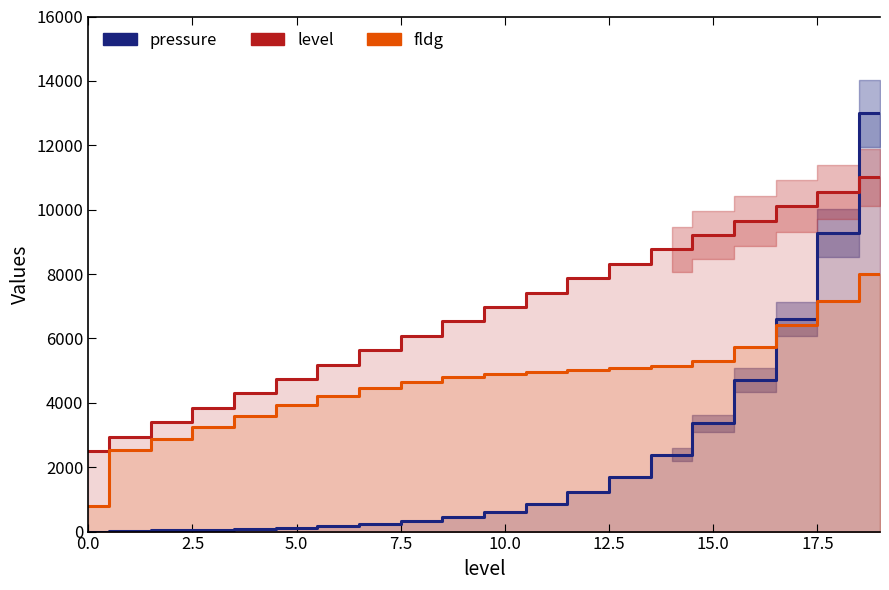

At how many categories does at least one series exceed 8352?

6